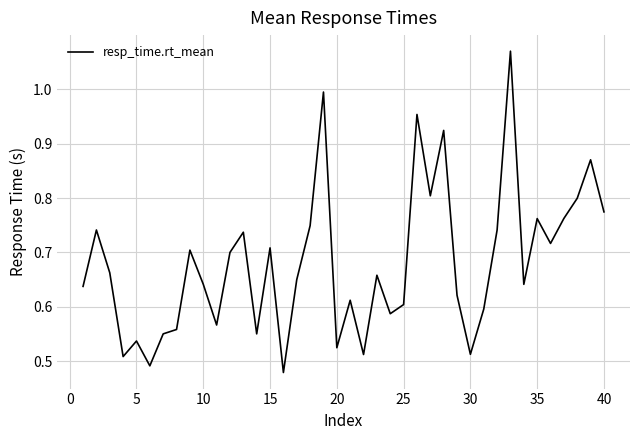

How many lines are shown in the chart?

1